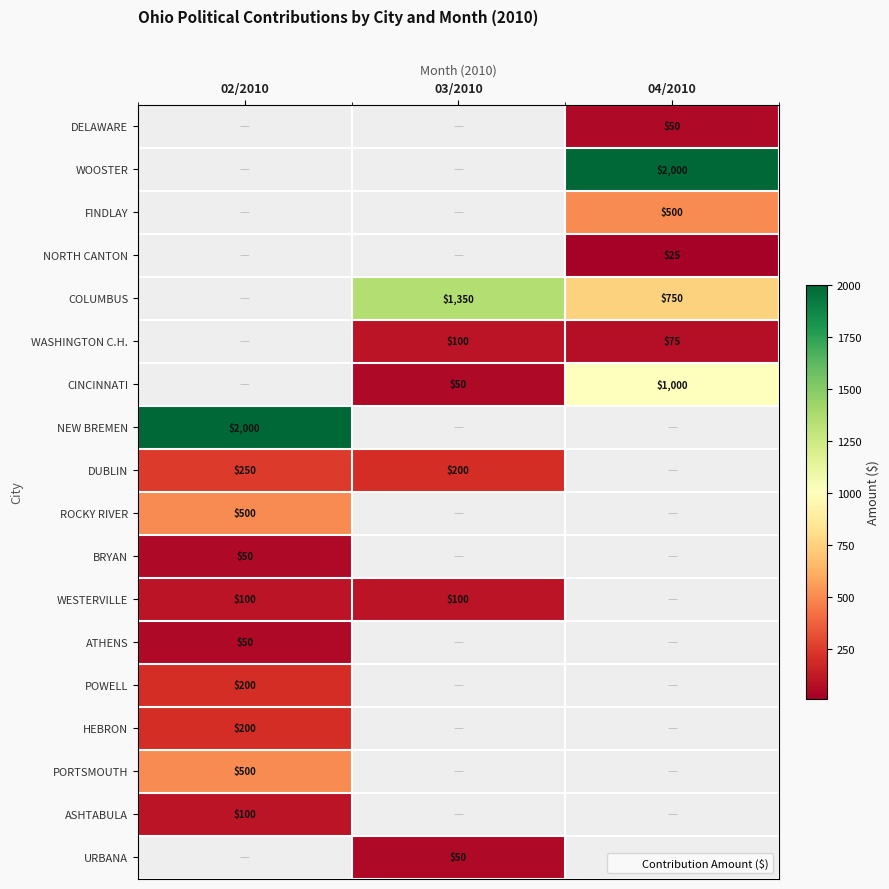

What is the difference between the highest and lowest values at 03/2010?

1350